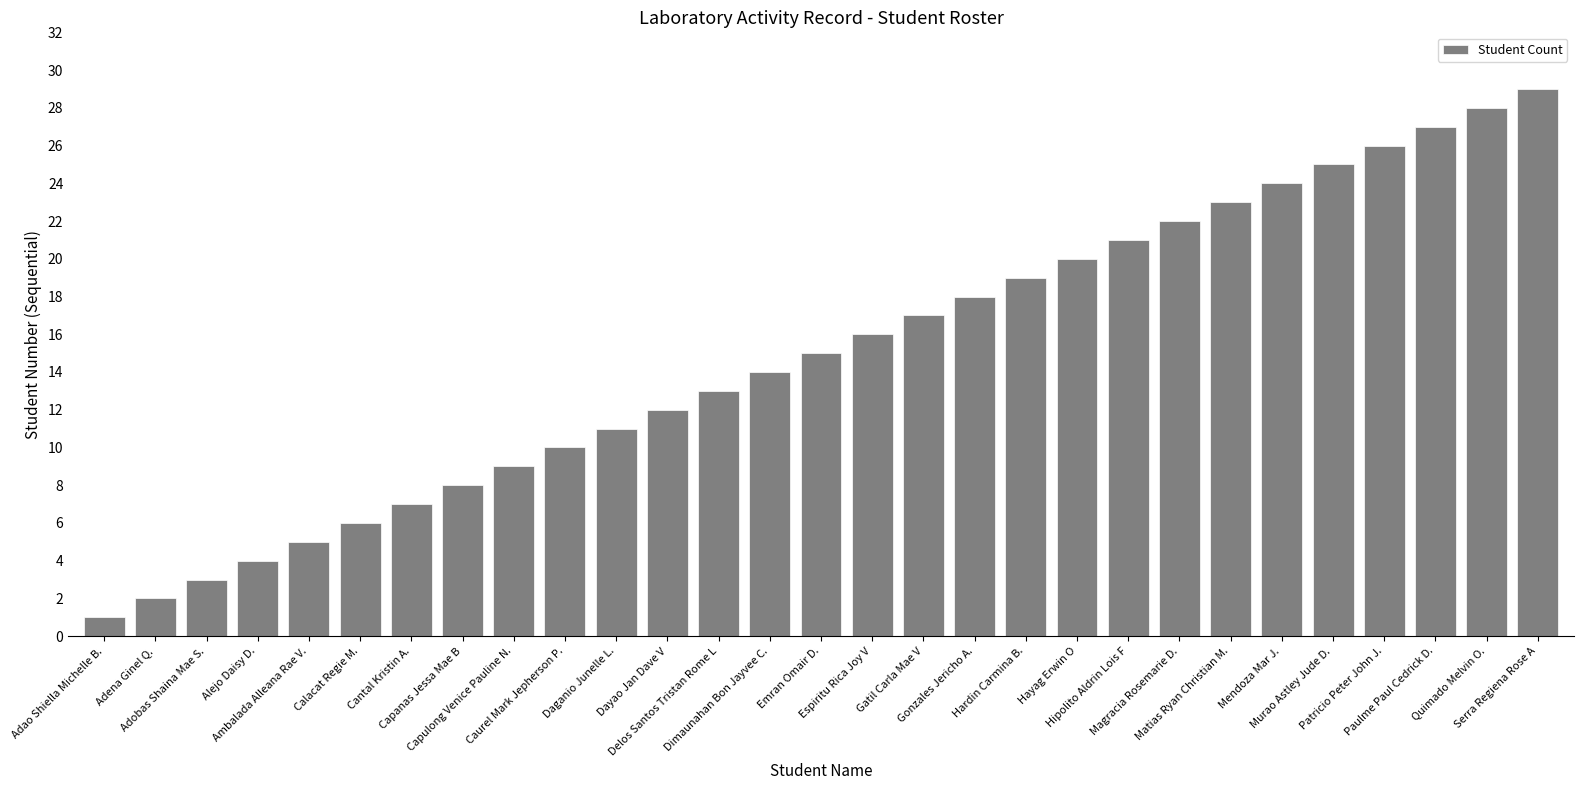

What is the minimum value shown in the chart?

1